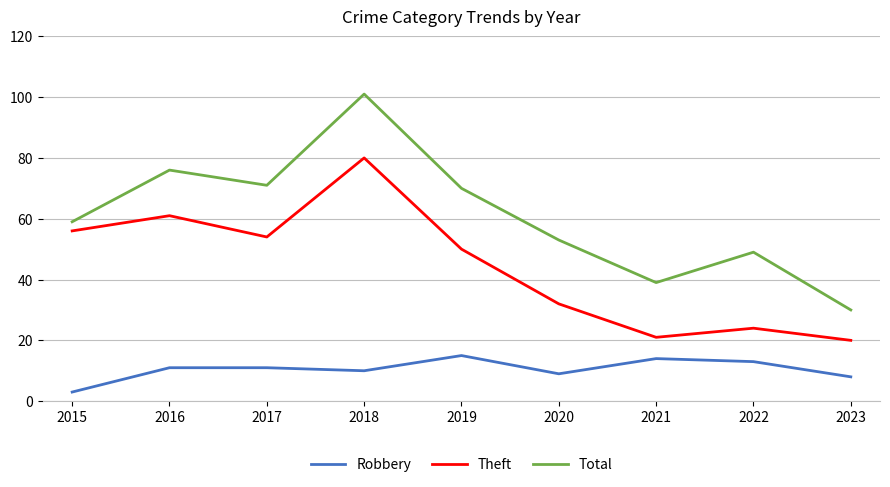

What is the sum of the Total values at 2018 and 2021?

140